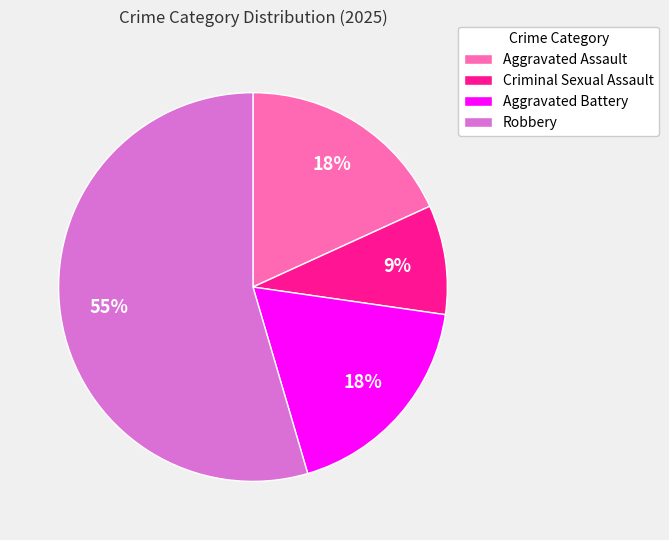

Combined, do Aggravated Battery and Criminal Sexual Assault account for over 50%?

No